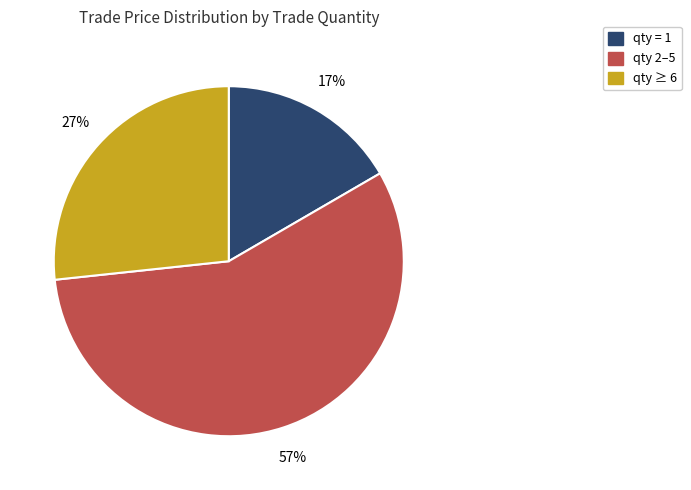

Approximately how many times larger is the value at qty 2–5 compared to qty = 1?

3.4